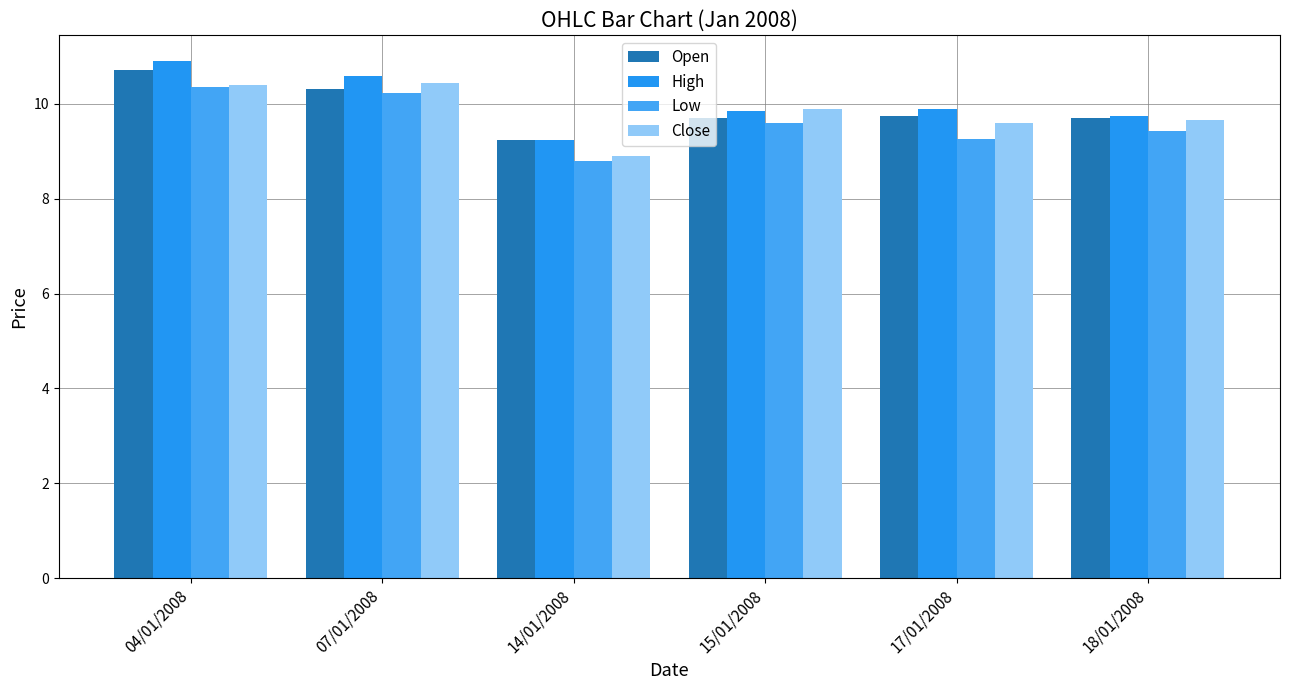

Are the bars grouped side by side (vs. stacked)?

Yes